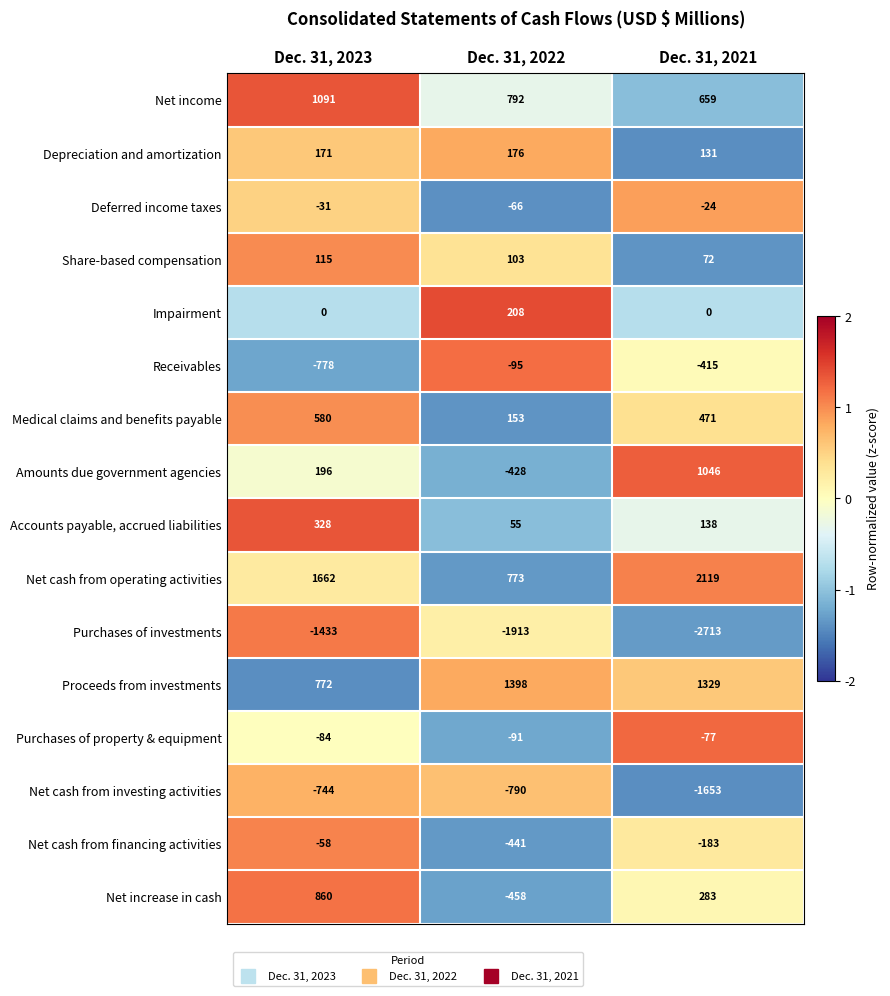

What is the spread (max minus min) of values at Dec. 31, 2021?

4832